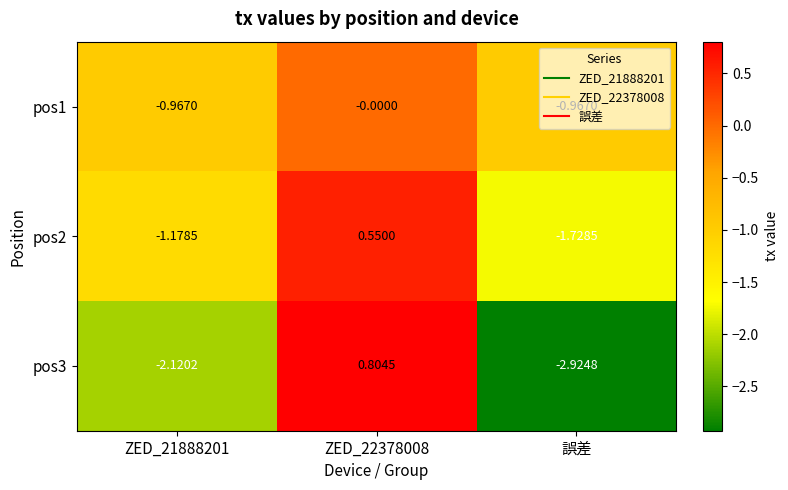

At which category does the chart reach its minimum across all series?

誤差